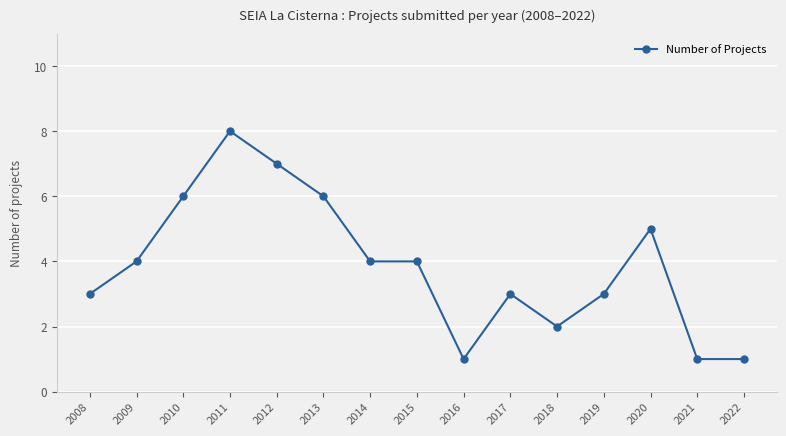

Approximately how many times larger is the value at 2022 compared to 2012?

0.1